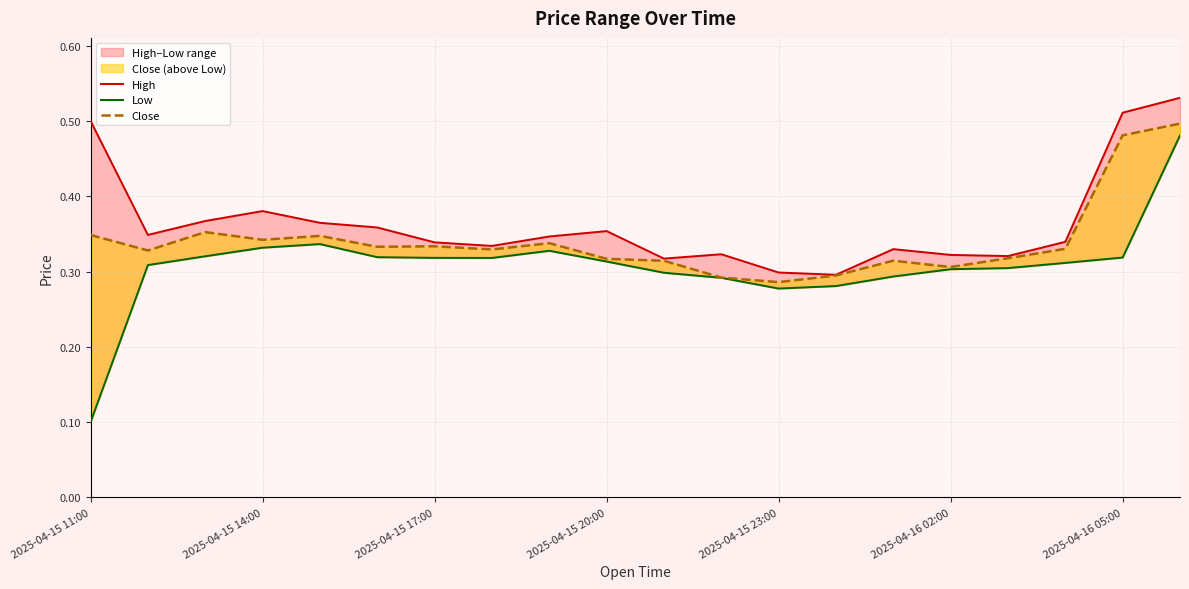

Count the number of categories in the chart.

20